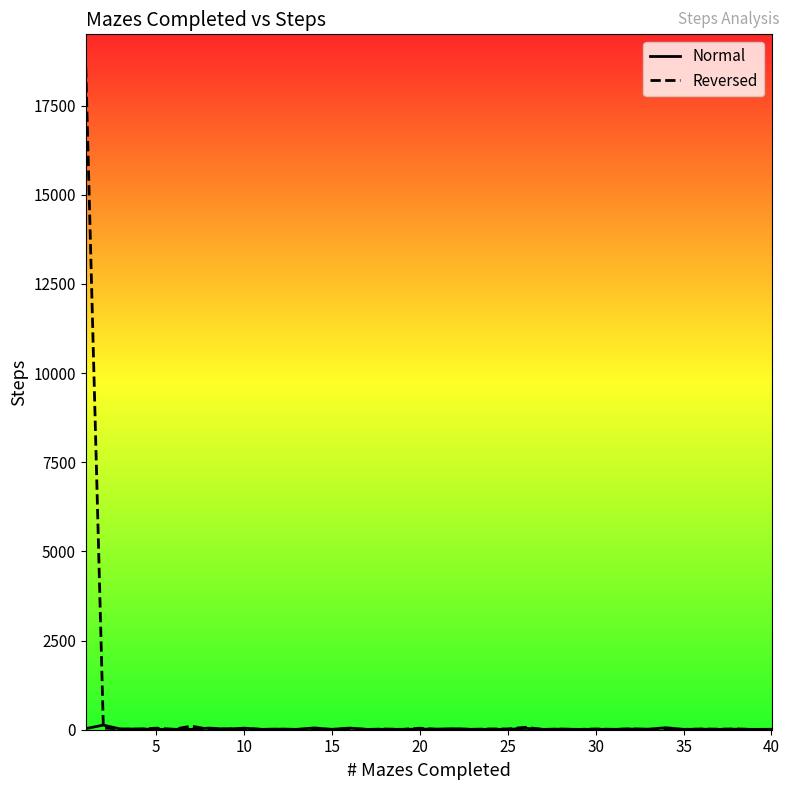

Which series has the largest range (max minus min)?

Reversed